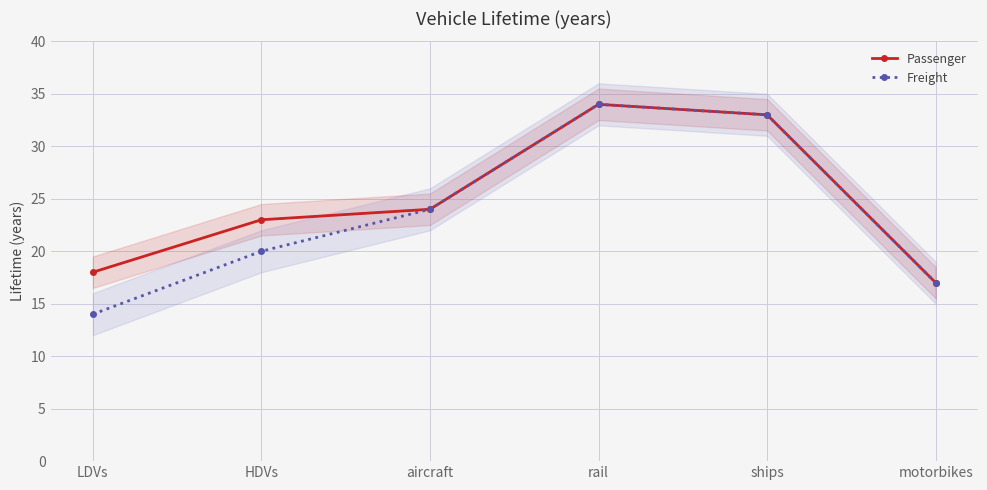

At which label is Passenger closest to 25?

aircraft